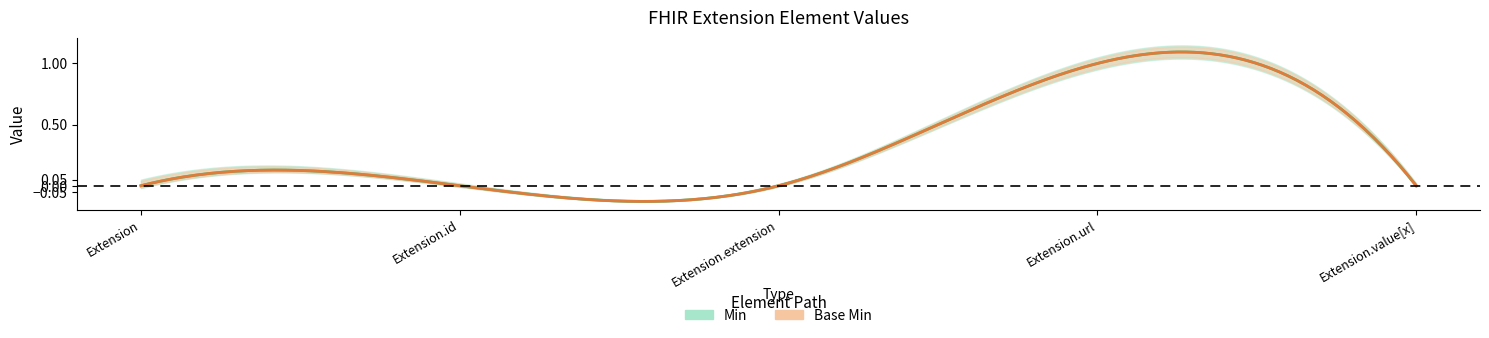

True or false: Base Min has more than 0 points higher than both neighbors.

True